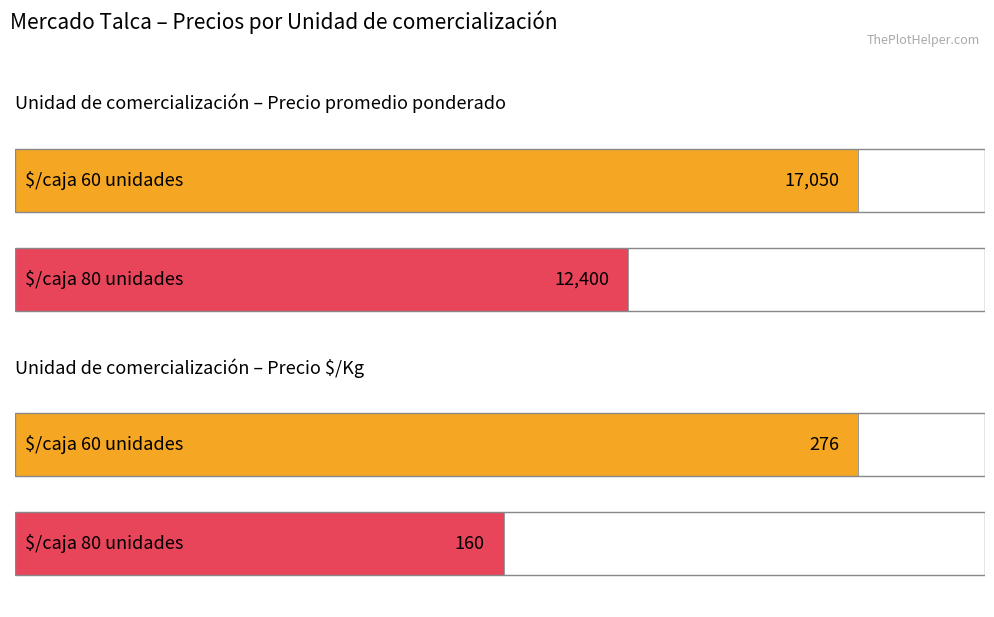

Is it true that Precio promedio ponderado equals 3102 at 13?

False